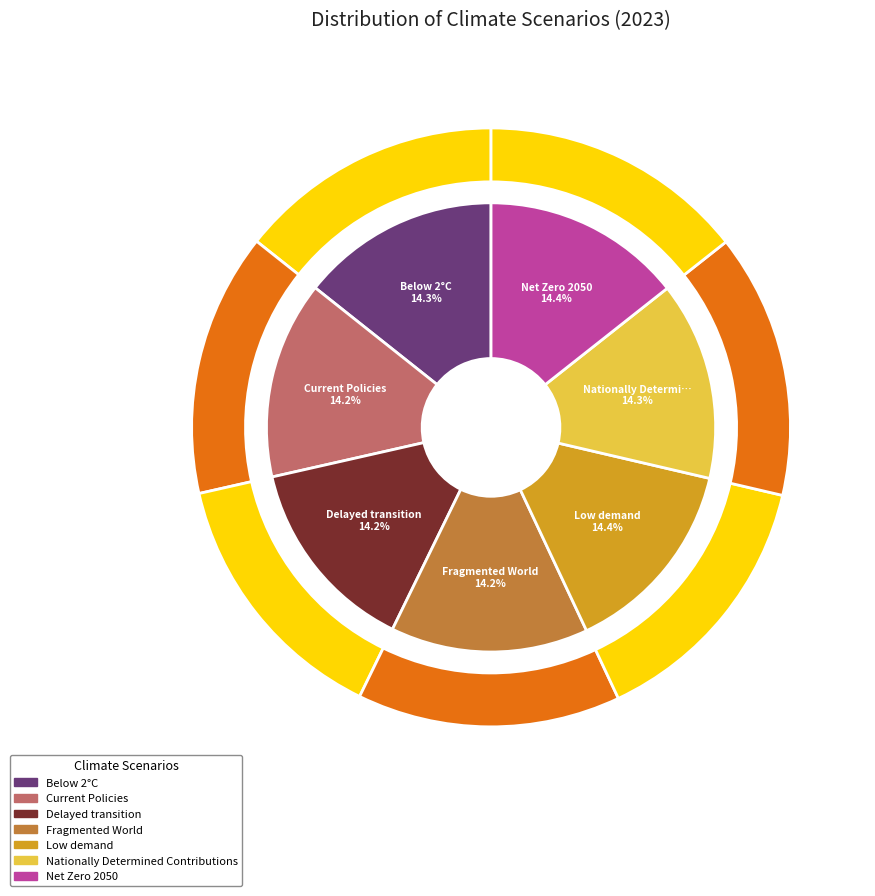

Between Low demand and Fragmented World, which is larger?

Low demand